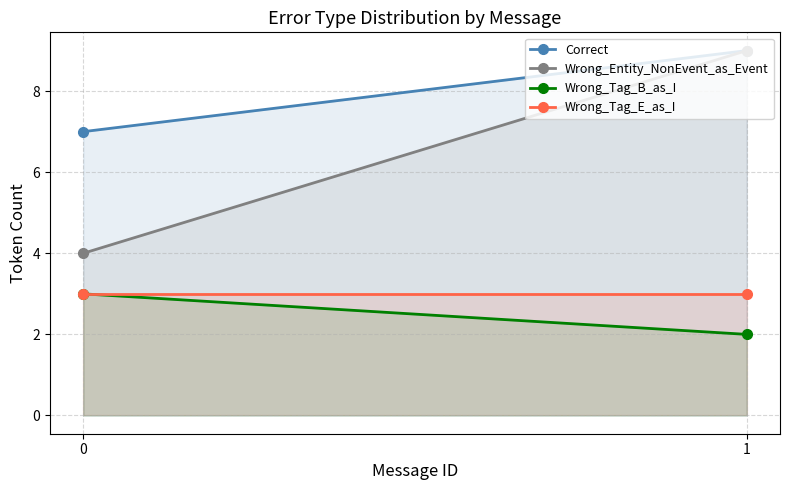

What are all the series names shown in the legend?

Correct, Wrong_Entity_NonEvent_as_Event, Wrong_Tag_B_as_I, Wrong_Tag_E_as_I